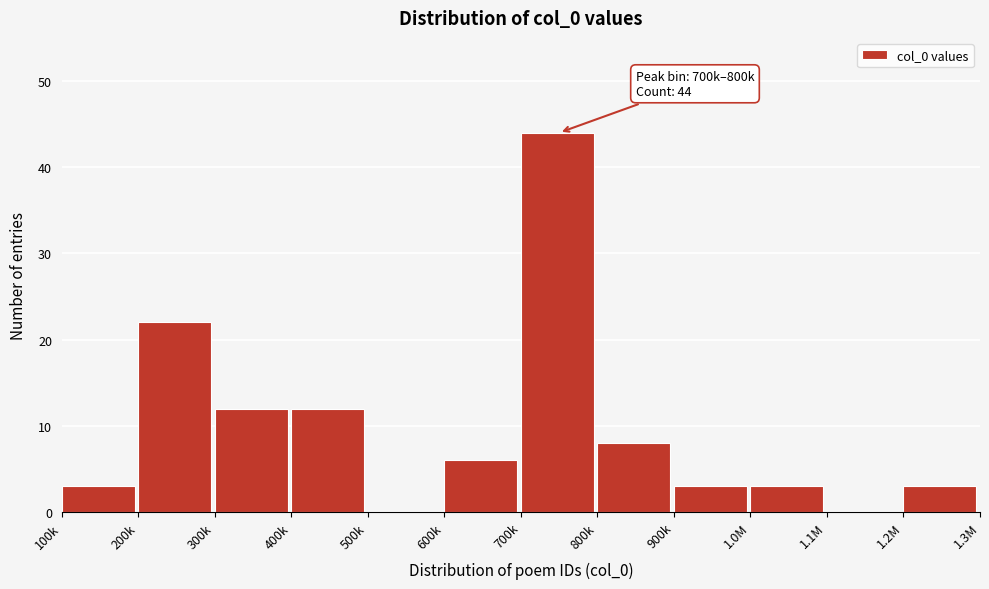

Reading left to right, transcribe all the data shown in this chart.

100k=3	200k=22	300k=12	400k=12	500k=0	600k=6	700k=44	800k=8	900k=3	1.0M=3	1.1M=0	1.2M=3